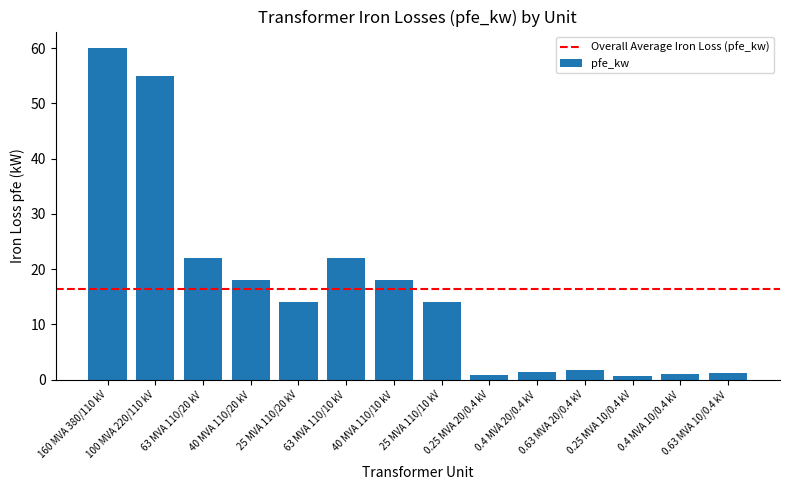

What is the greatest value displayed?

60.0